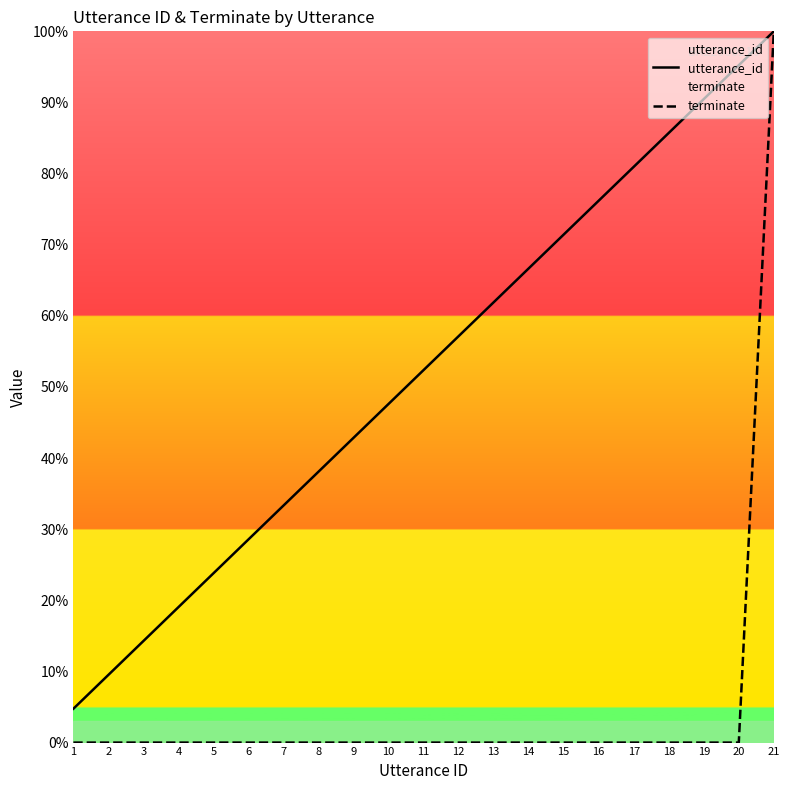

Reading left to right, list all the values displayed in this chart.

utterance_id: 1=4.8	2=9.5	3=14.3	4=19.0	5=23.8	6=28.6	7=33.3	8=38.1	9=42.9	10=47.6	11=52.4	12=57.1	13=61.9	14=66.7	15=71.4	16=76.2	17=81.0	18=85.7	19=90.5	20=95.2	21=100.0
terminate: 1=0.0	2=0.0	3=0.0	4=0.0	5=0.0	6=0.0	7=0.0	8=0.0	9=0.0	10=0.0	11=0.0	12=0.0	13=0.0	14=0.0	15=0.0	16=0.0	17=0.0	18=0.0	19=0.0	20=0.0	21=100.0